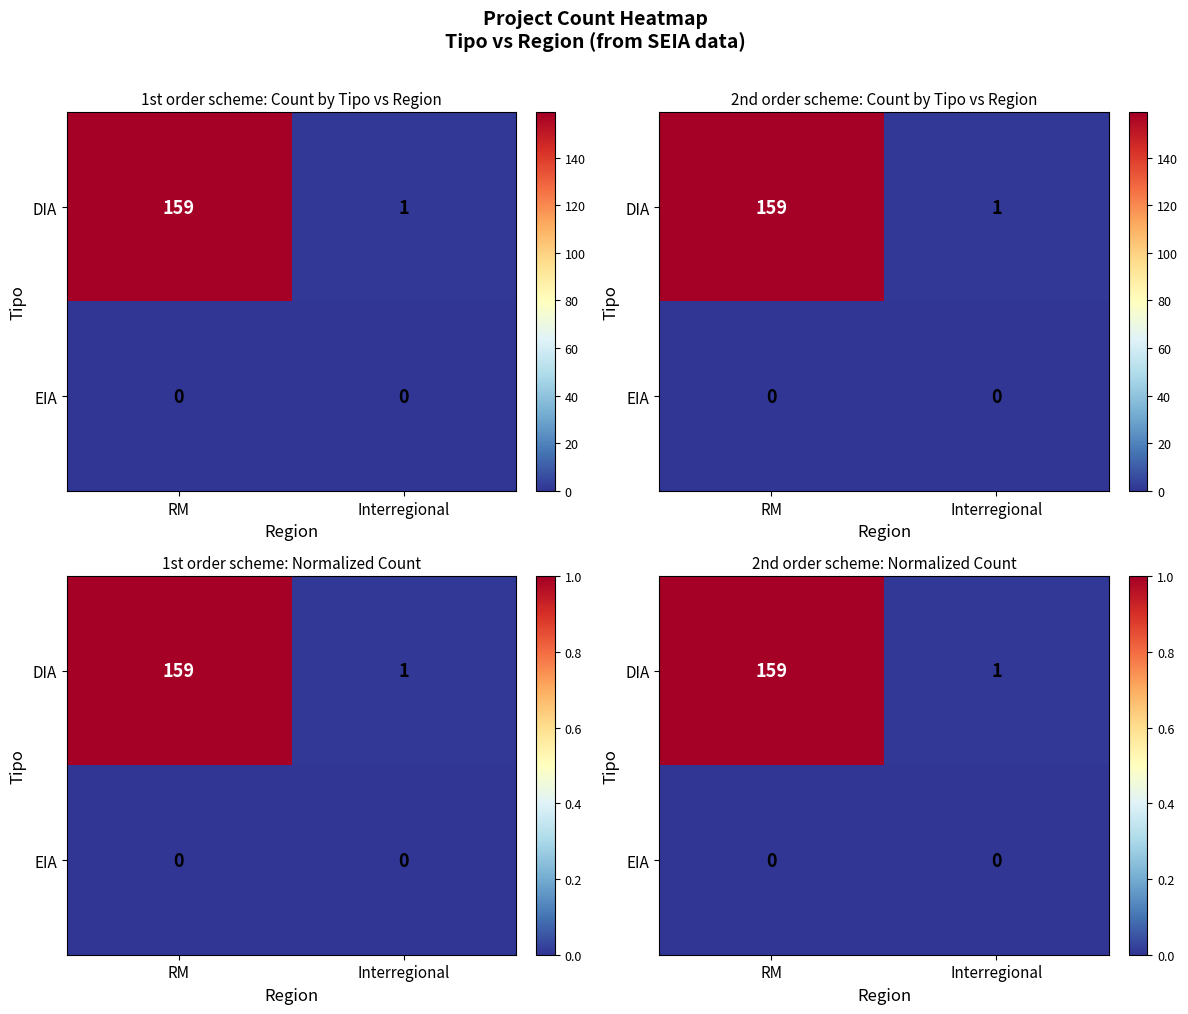

Count the number of data series in this chart.

2